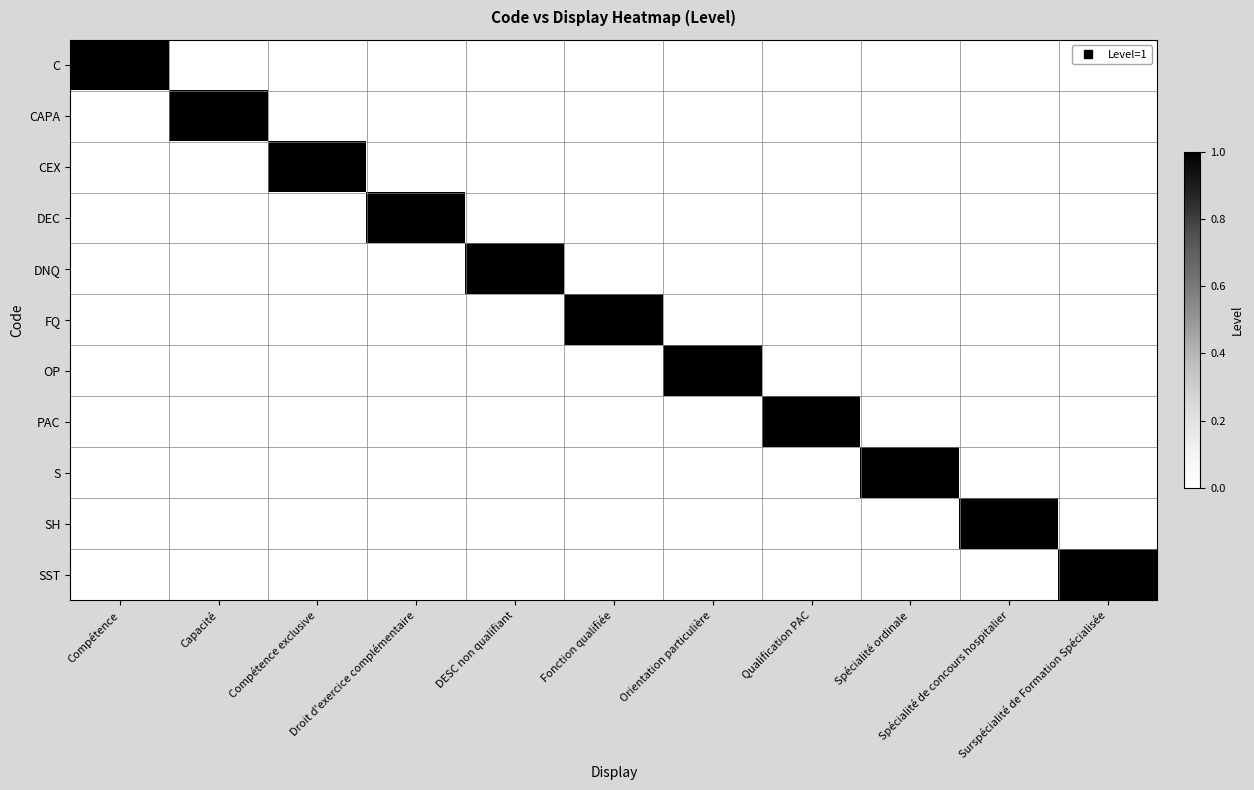

What is the difference between the maximum and minimum values in the CEX series?

1